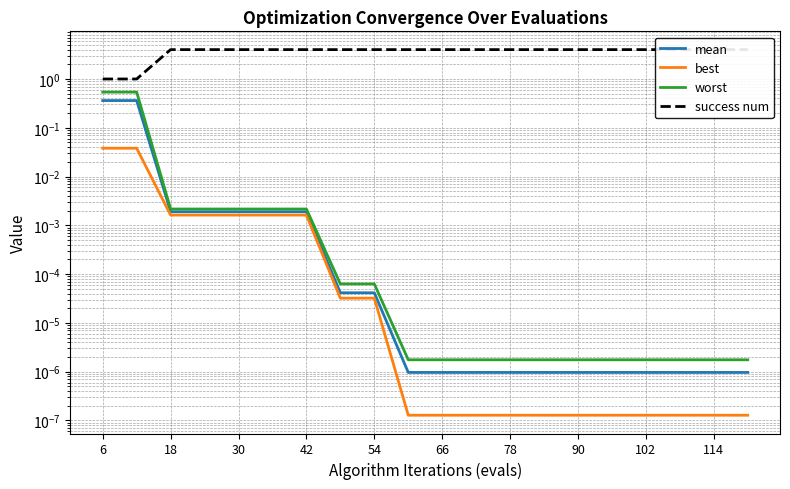

Is it true that success num equals 6.5 at 114?

False